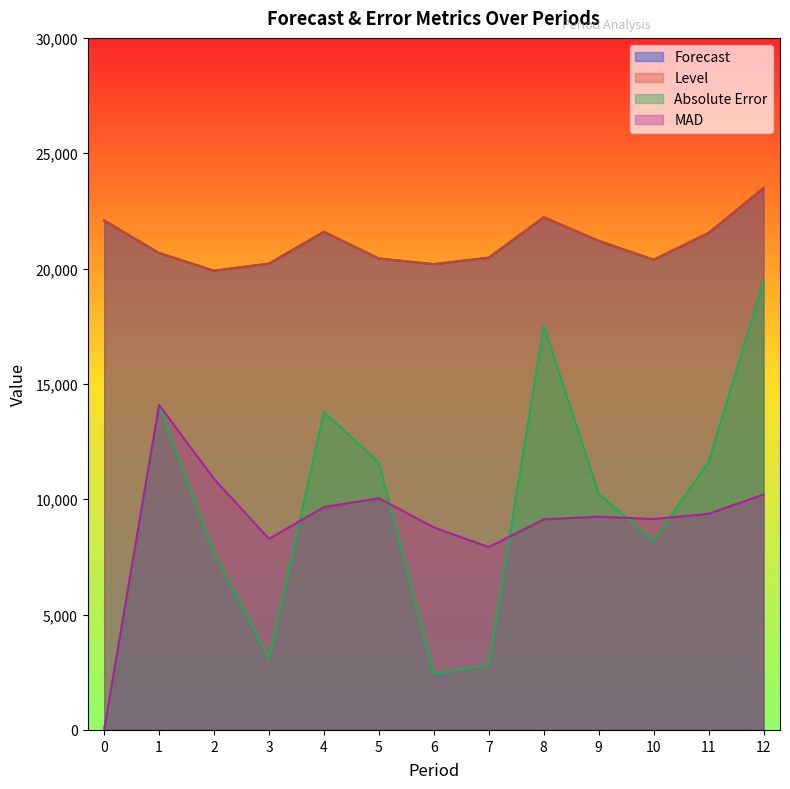

What is the total value across all series at 3?

51809.6